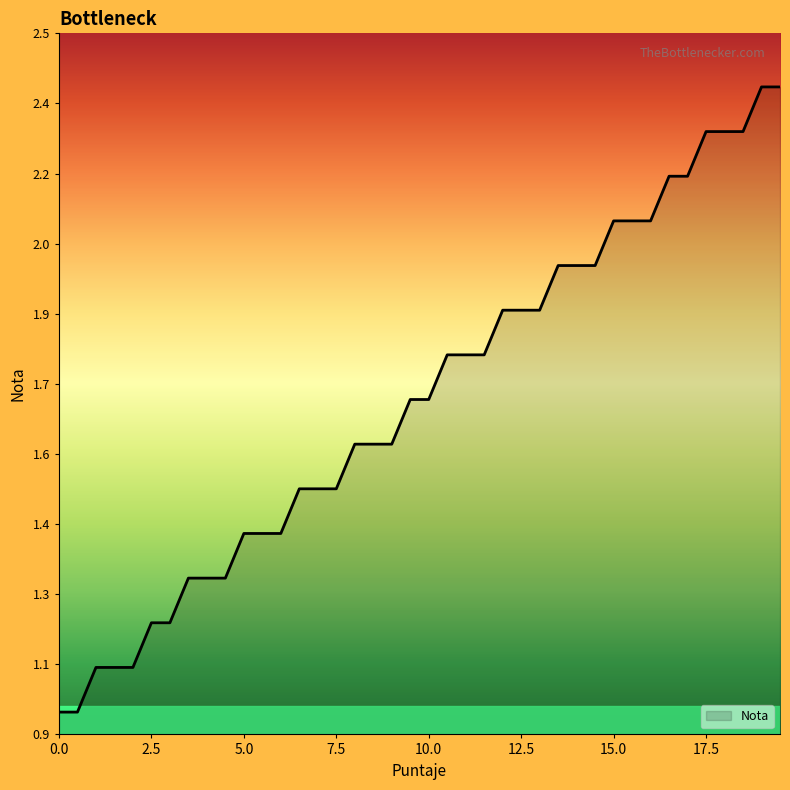

Rank the categories by value from highest to lowest.

19.0, 19.5, 17.5, 18.0, 18.5, 16.5, 17.0, 15.0, 15.5, 16.0, 13.5, 14.0, 14.5, 12.0, 12.5, 13.0, 10.5, 11.0, 11.5, 9.5, 10.0, 8.0, 8.5, 9.0, 6.5, 7.0, 7.5, 5.0, 5.5, 6.0, 3.5, 4.0, 4.5, 2.5, 3.0, 1.0, 1.5, 2.0, 0.0, 0.5